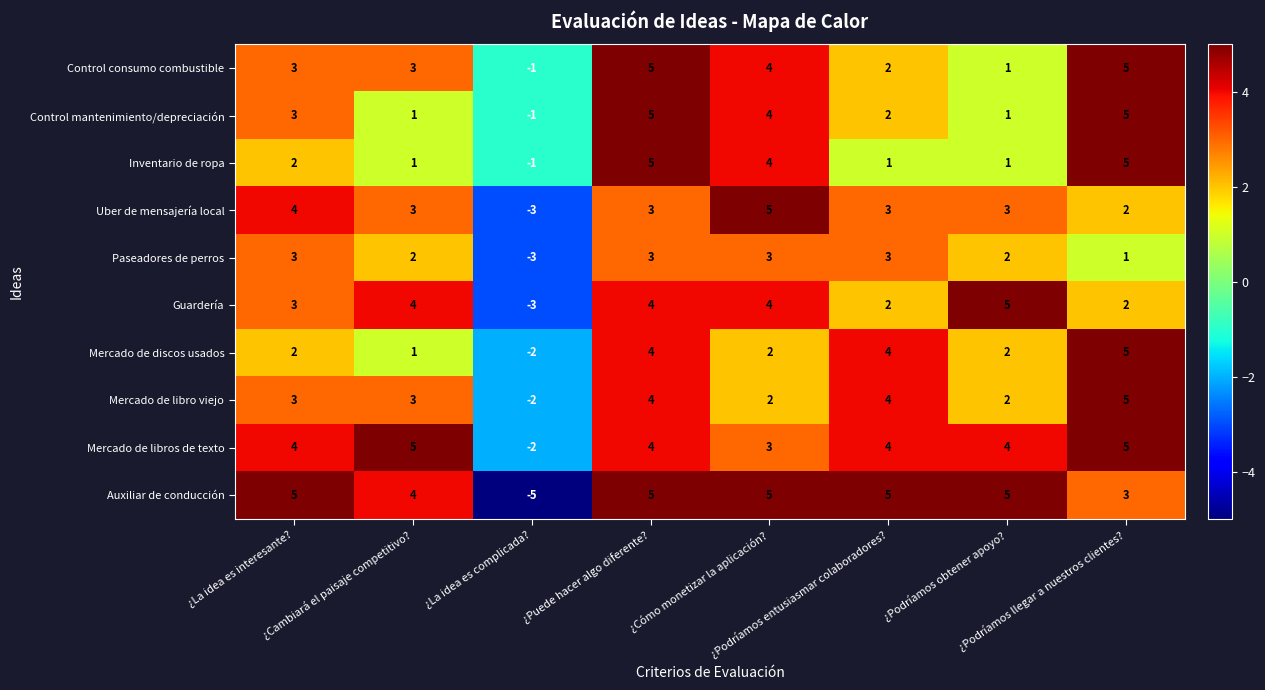

How many values in Control consumo combustible are above zero?

7